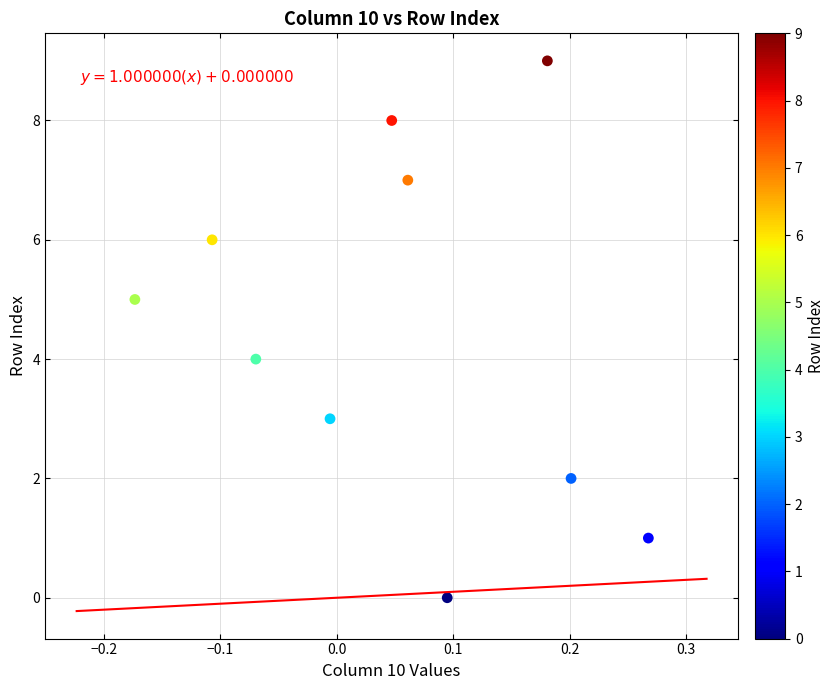

What is the range of Y values (max minus min)?

9